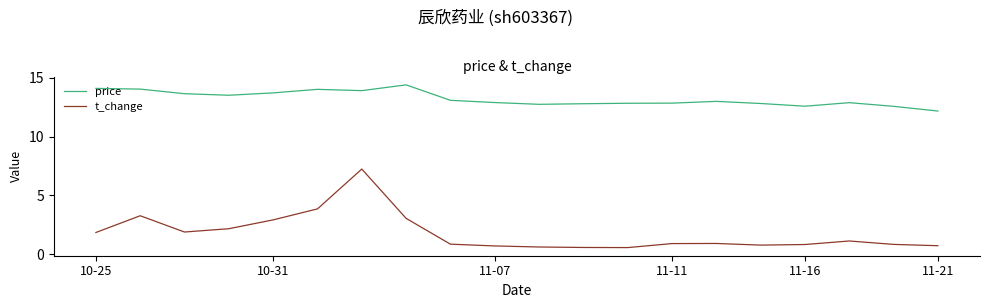

What is the minimum value shown in the chart?

0.6